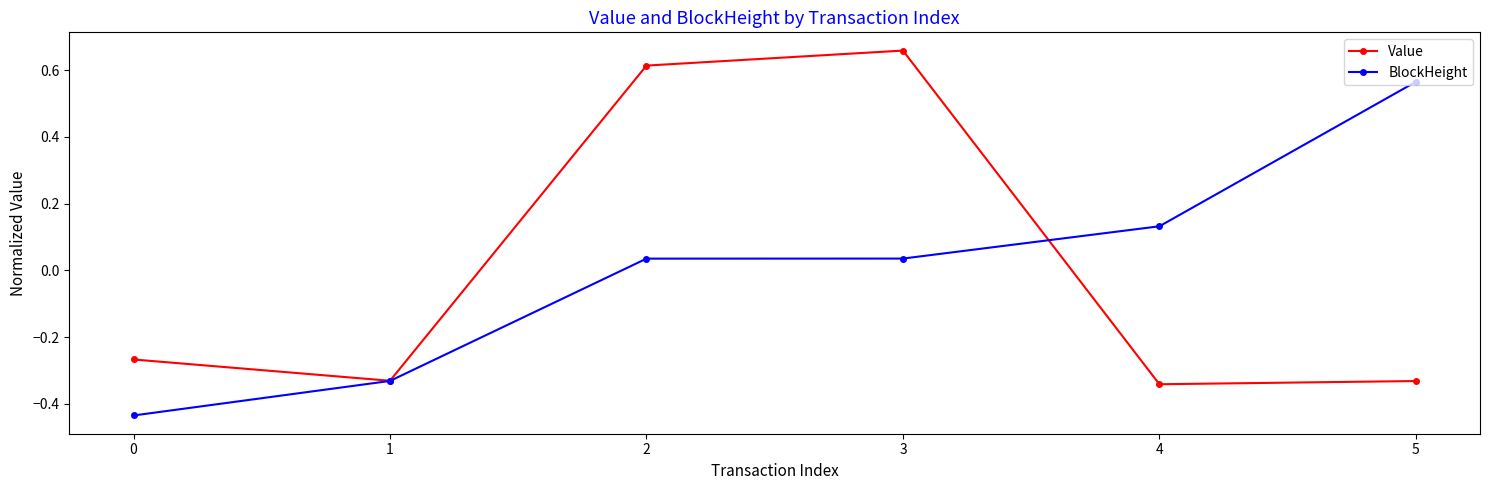

True or false: Value has a value of -0.2 at 0.

False